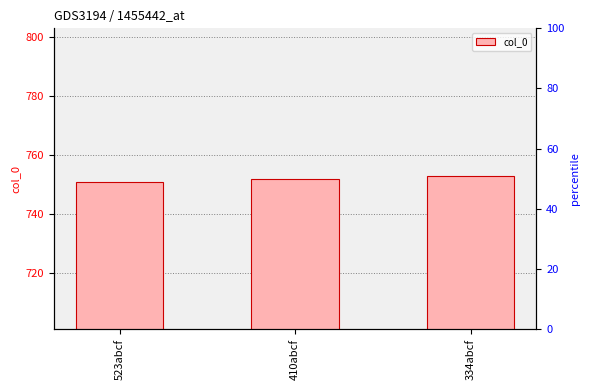

How many series are shown in this chart?

1